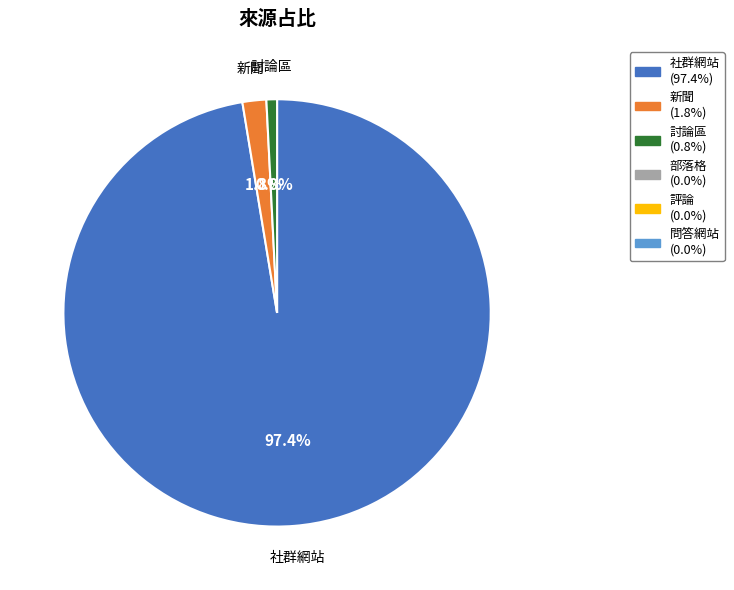

Is there any slice that represents more than half of the pie?

Yes